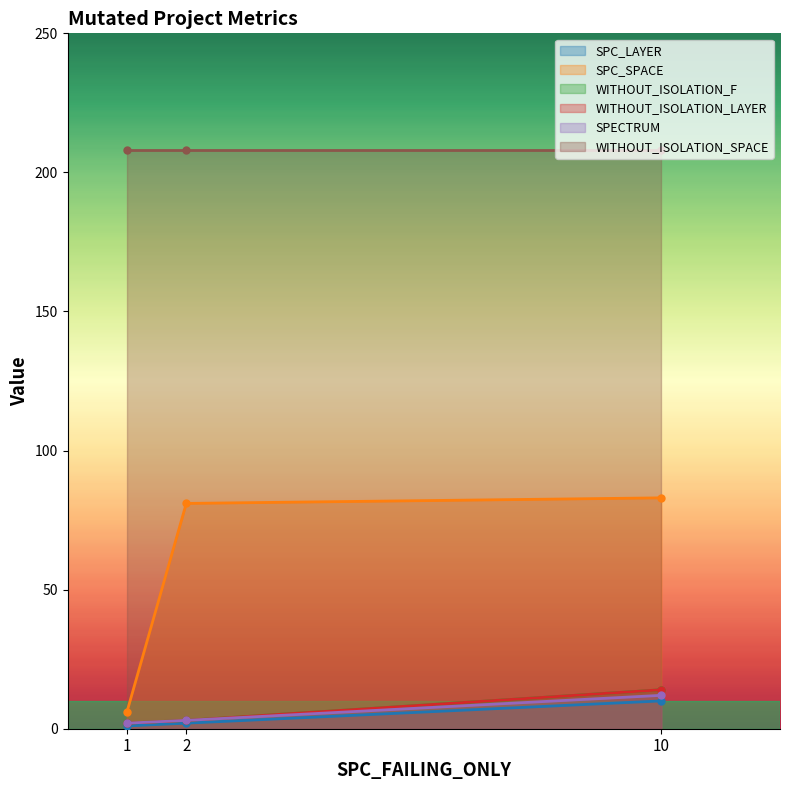

What is the smallest value displayed?

1